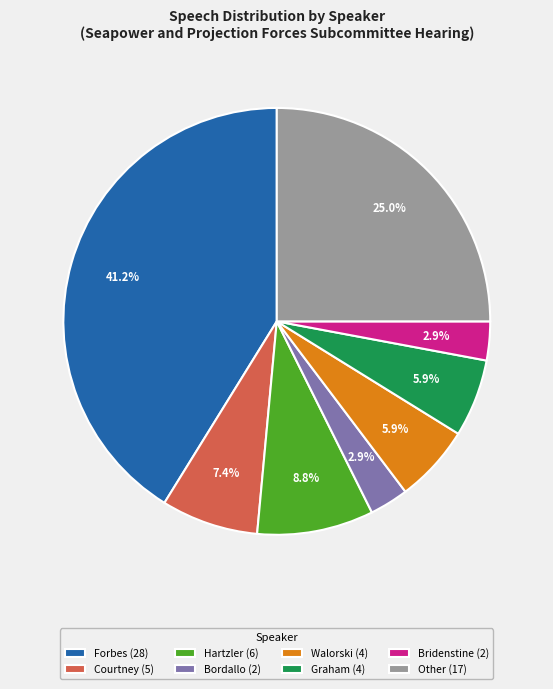

To the nearest percent, what portion does Forbes represent?

41%